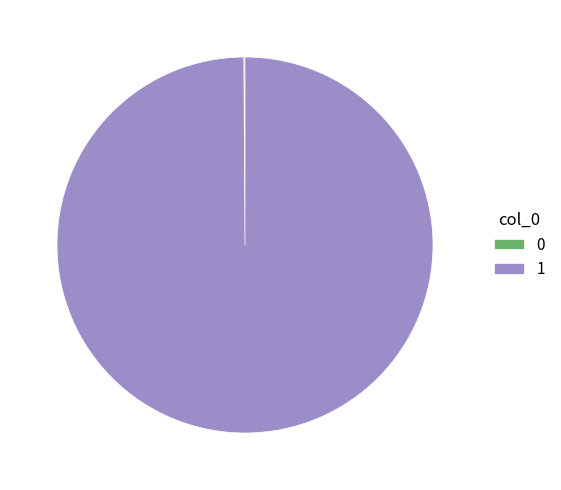

Which category accounts for the majority?

1